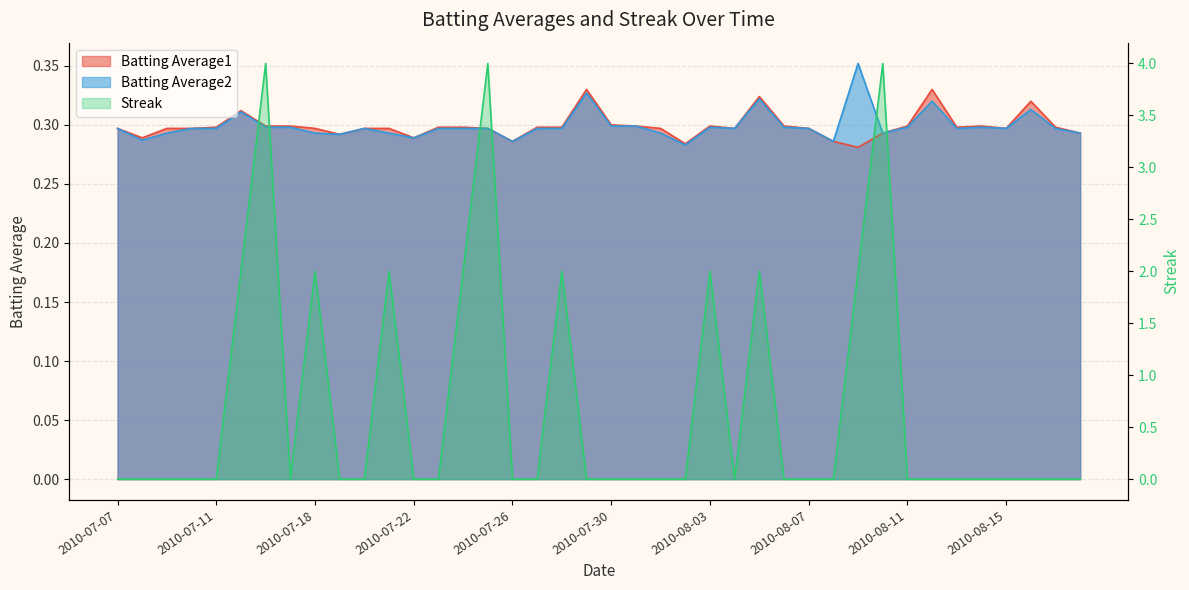

After their last crossing, which series has the higher values: Streak or Batting Average2?

Batting Average2